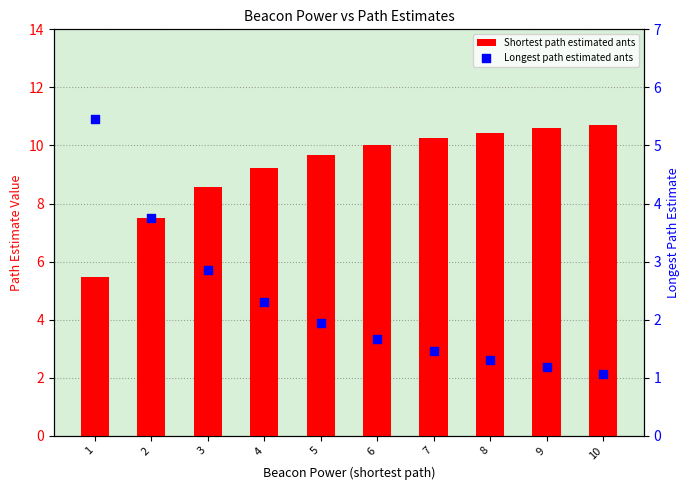

At how many categories does at least one series exceed 4?

10